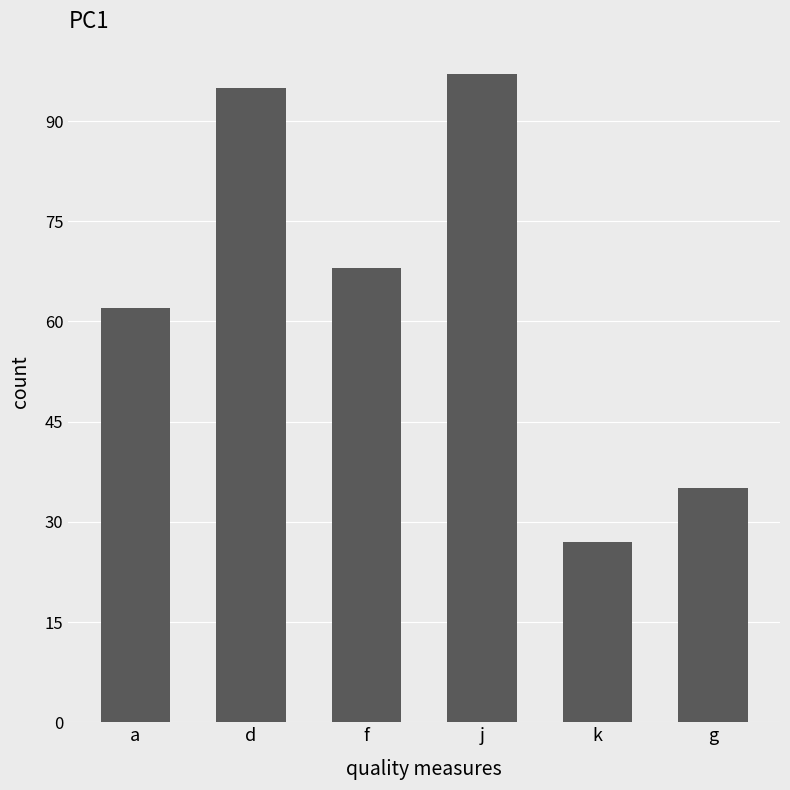

What is the difference between the maximum and second lowest values?

62